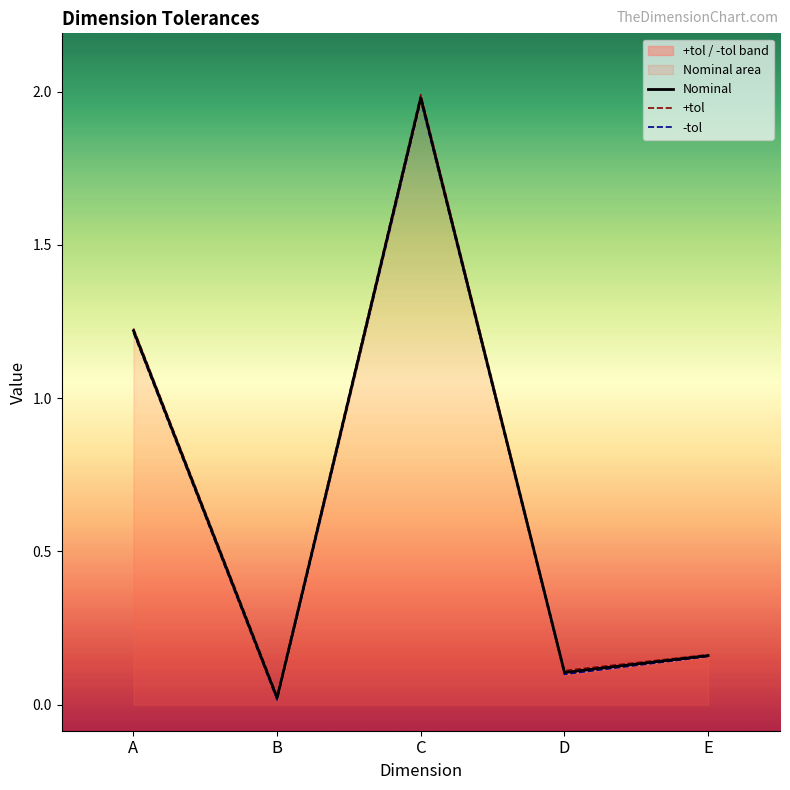

Where is +tol nearest to the value 1?

A